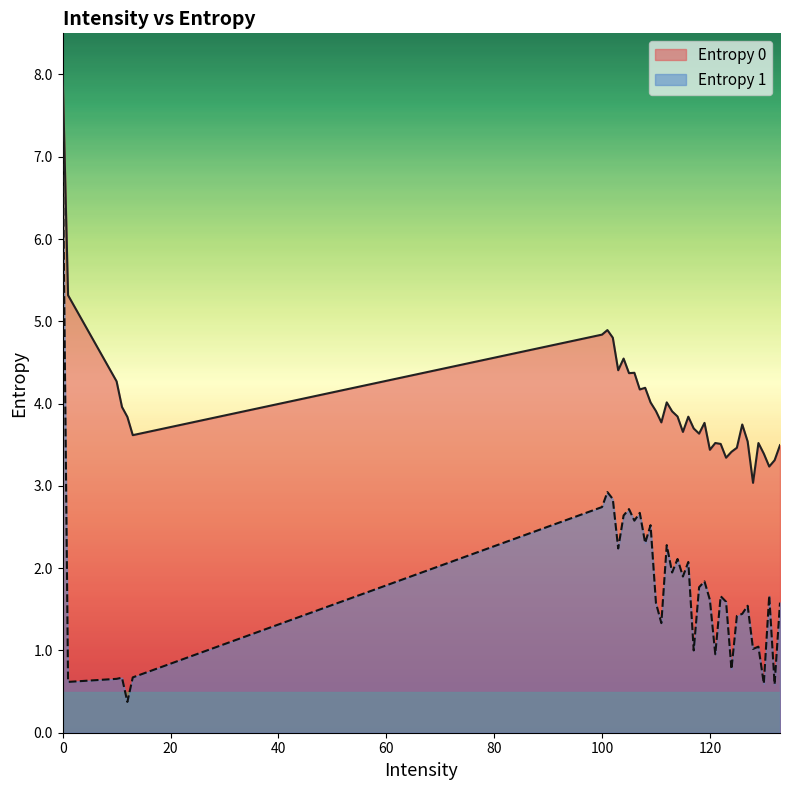

True or false: Entropy 0 and Entropy 1 intersect in this chart.

False